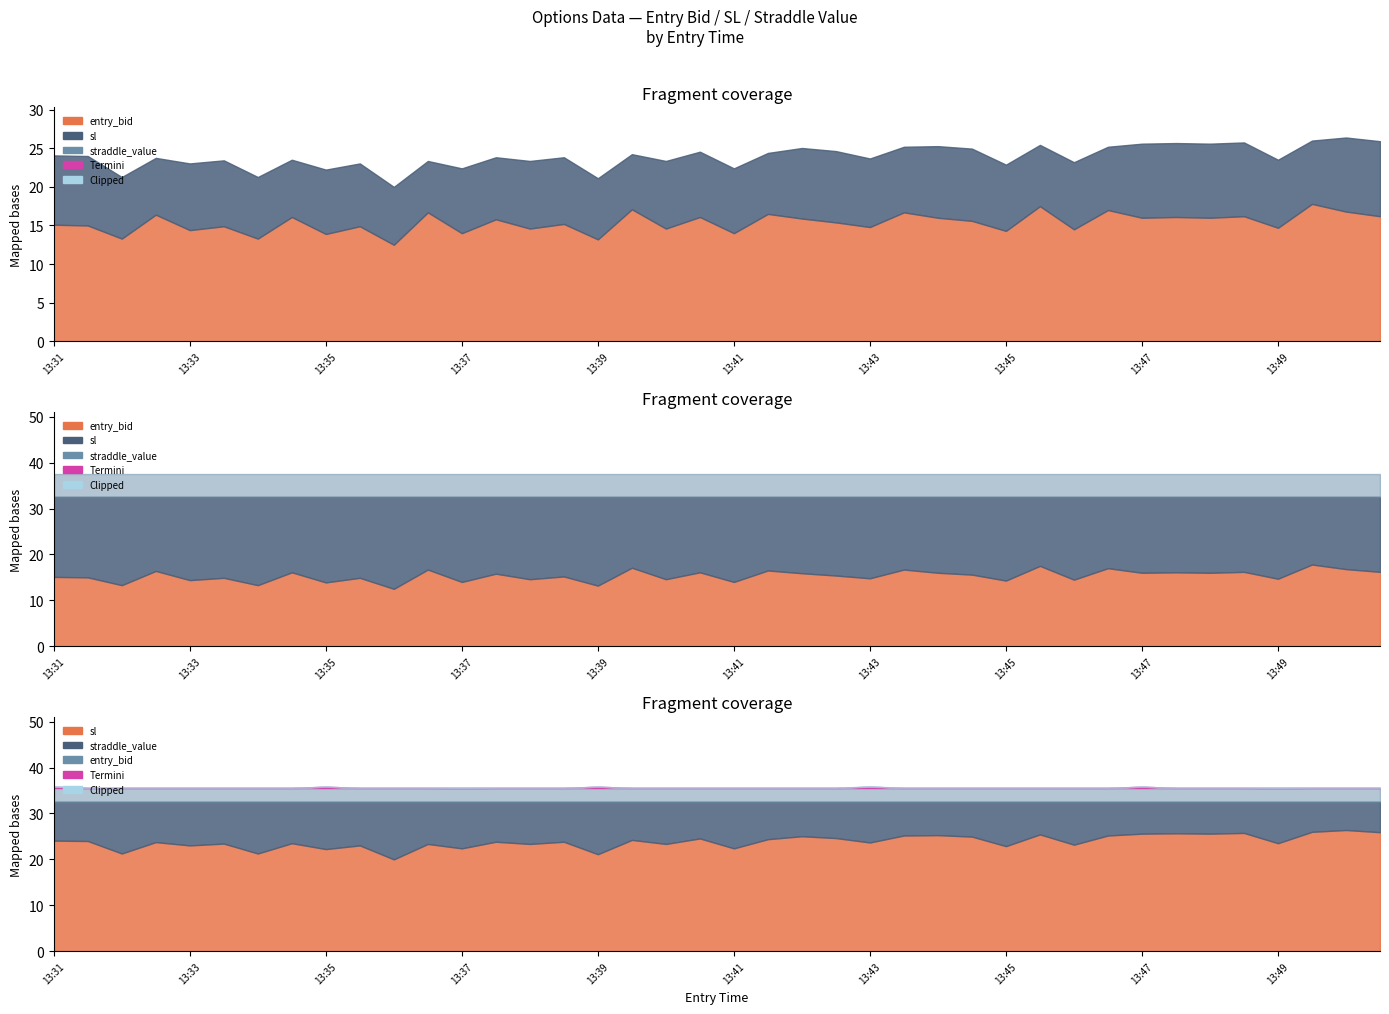

Which category has the lowest value across all series?

13:36